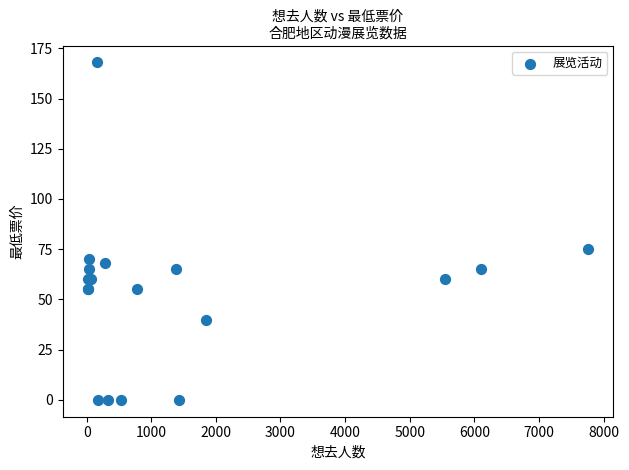

What Y value in the scatter plot is closest to 84?

75.0